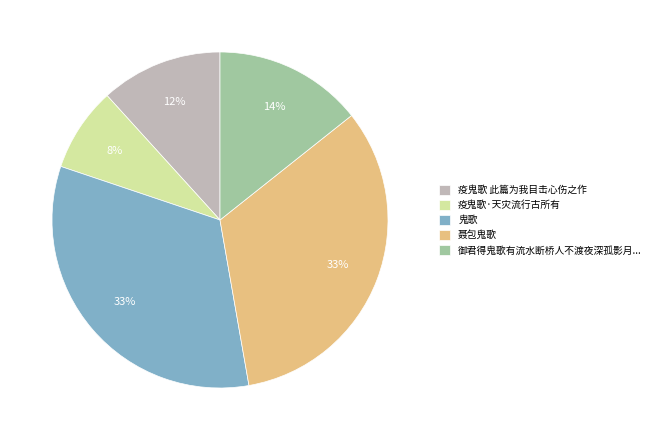

To the nearest percent, what is the average slice percentage?

20%